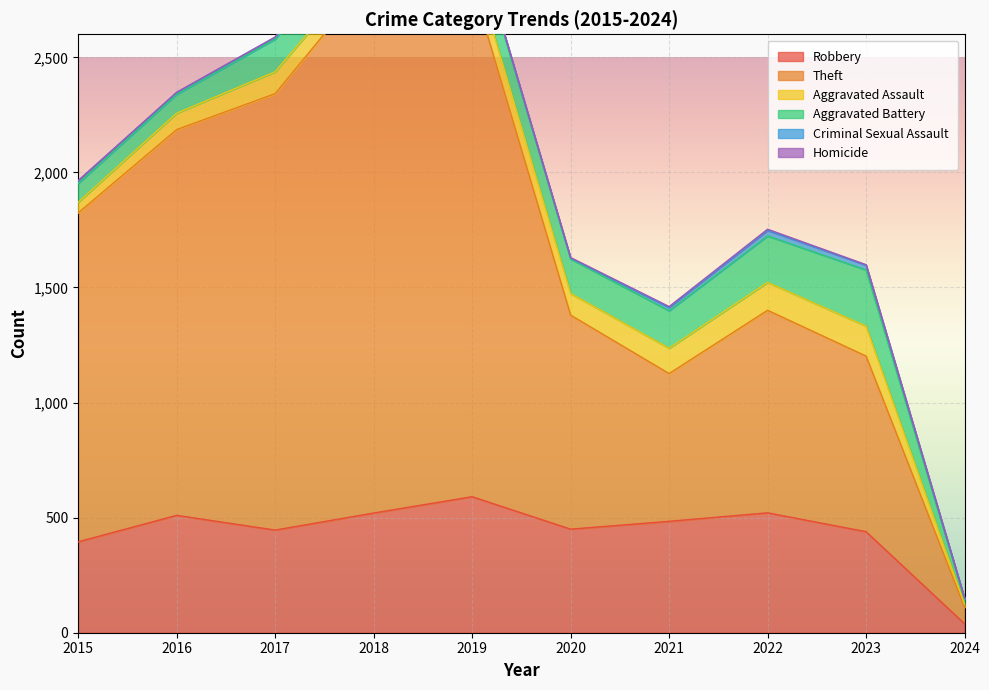

Where does the Aggravated Assault series first go above 95?

2019